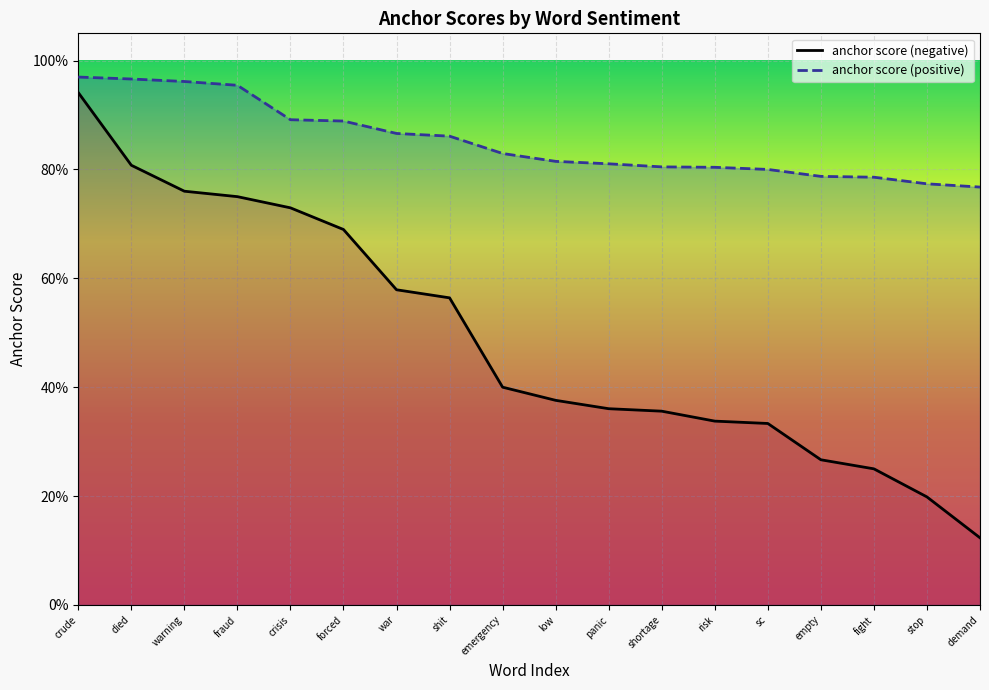

What is the label of the 2nd point from the right?

stop